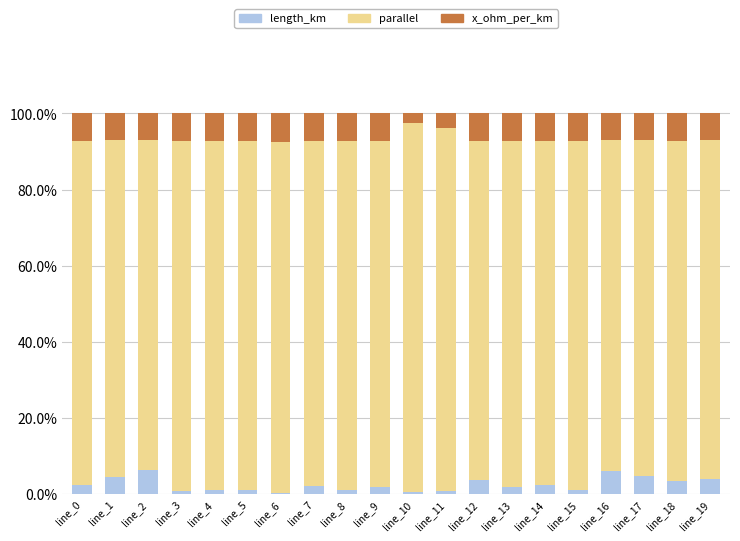

Are the bars grouped side by side (vs. stacked)?

No